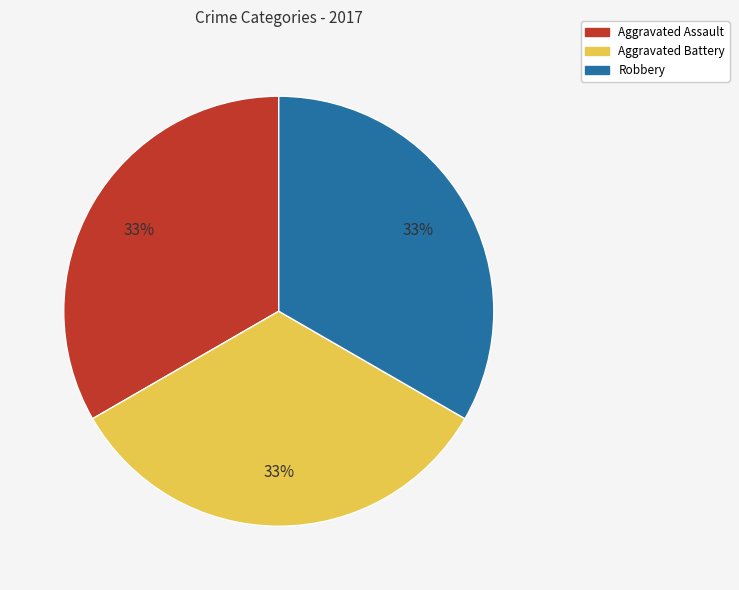

To the nearest percent, what is the average slice percentage?

33%